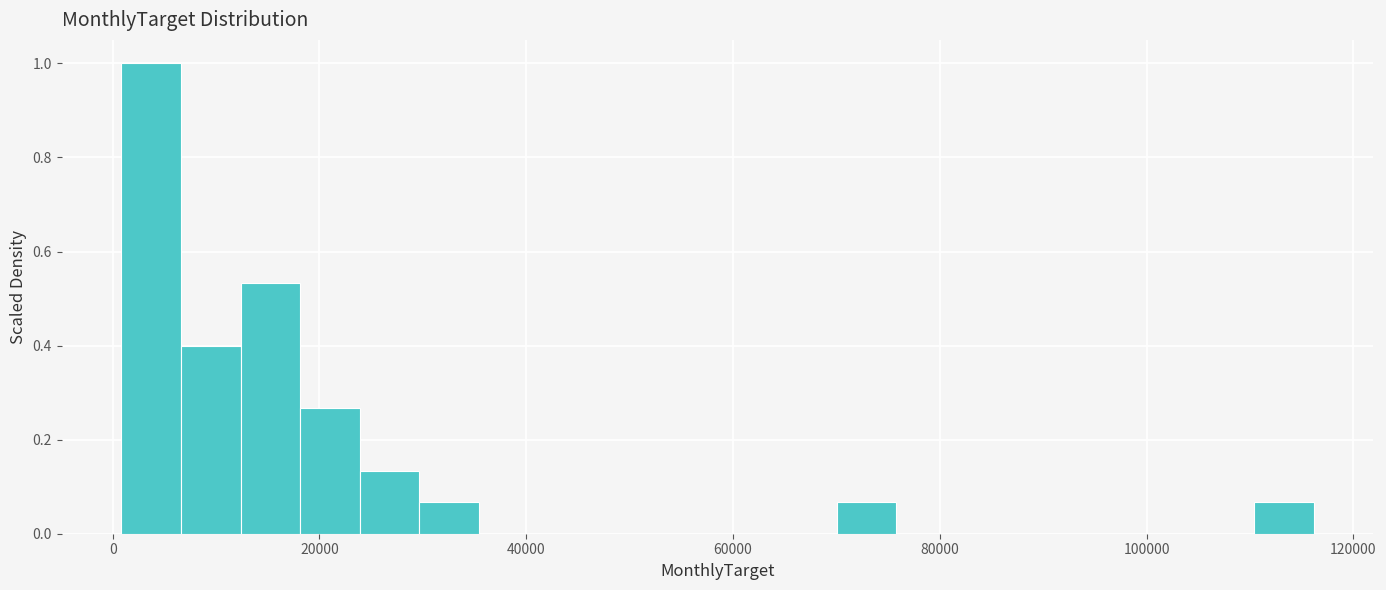

Read against the x-axis, roughly where is the centre of the tallest bar?

4000